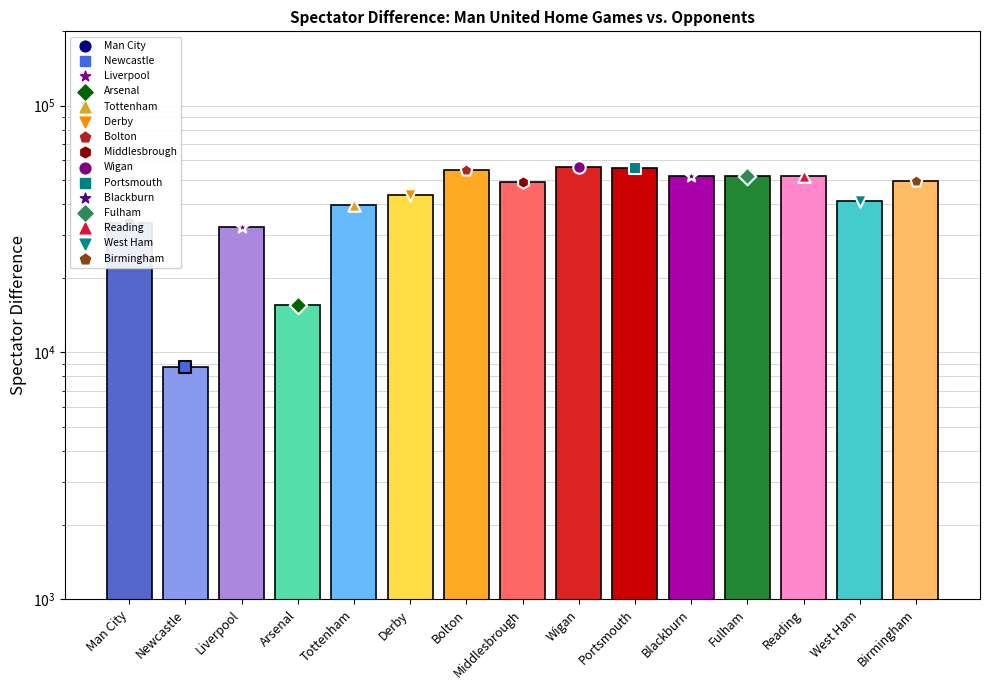

Between Newcastle and Middlesbrough, which is larger?

Middlesbrough